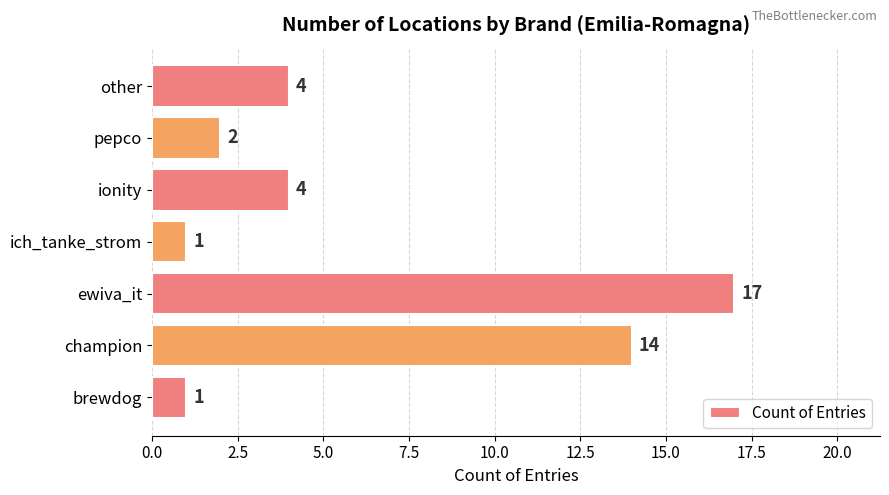

How many bars are there in total?

7